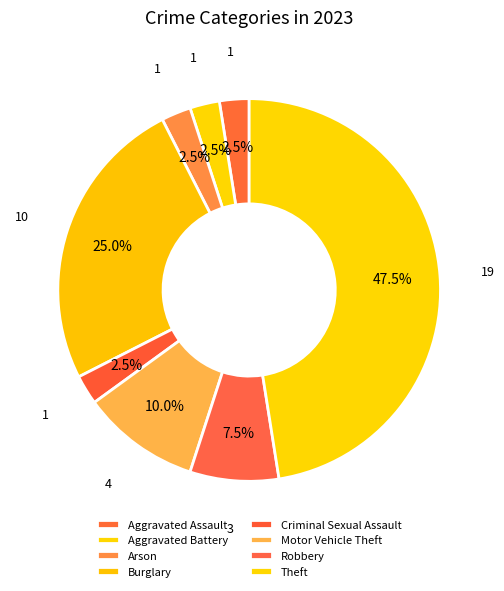

What percentage is the Aggravated Battery slice, to the nearest percent?

2%